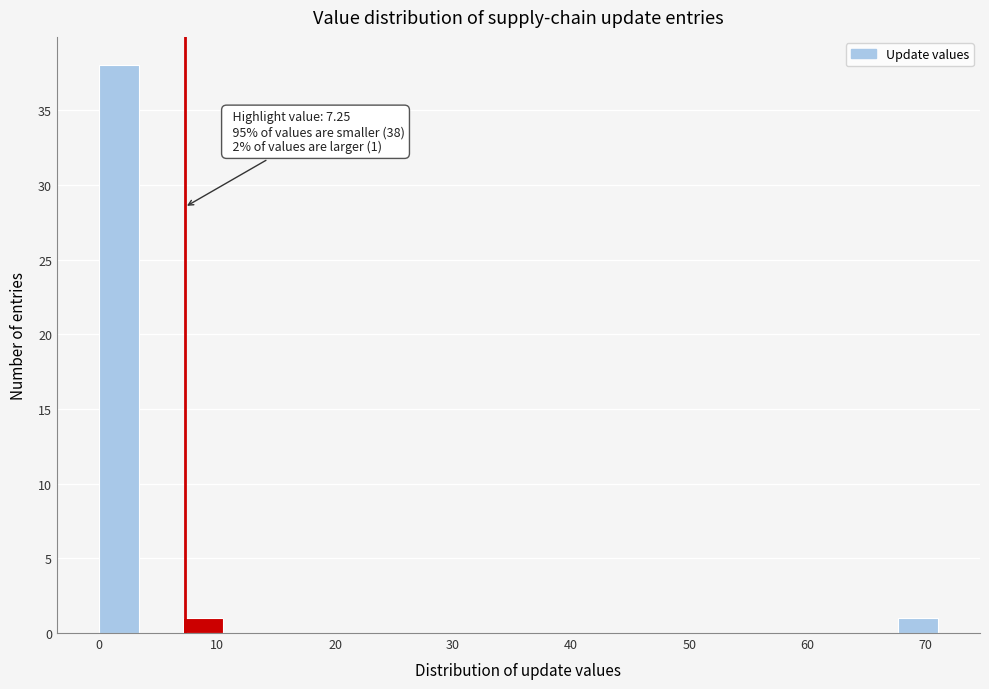

Around what value on the x-axis is the tallest bar? Give the approximate position of its centre, as read against the axis.

2